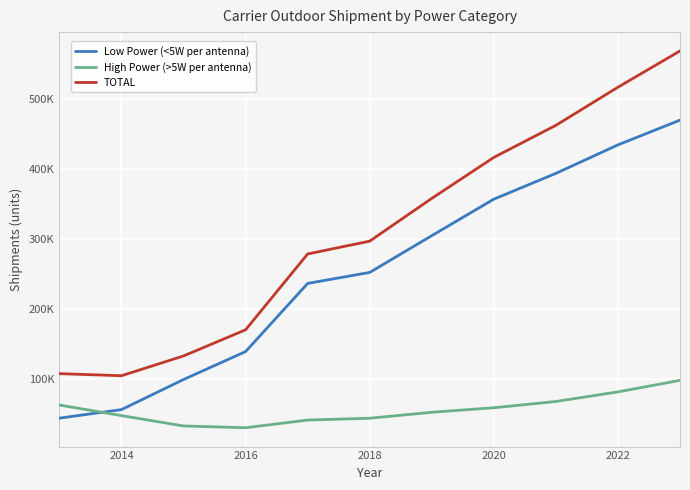

What is the maximum value for Low Power (<5W per antenna)?

470106.2